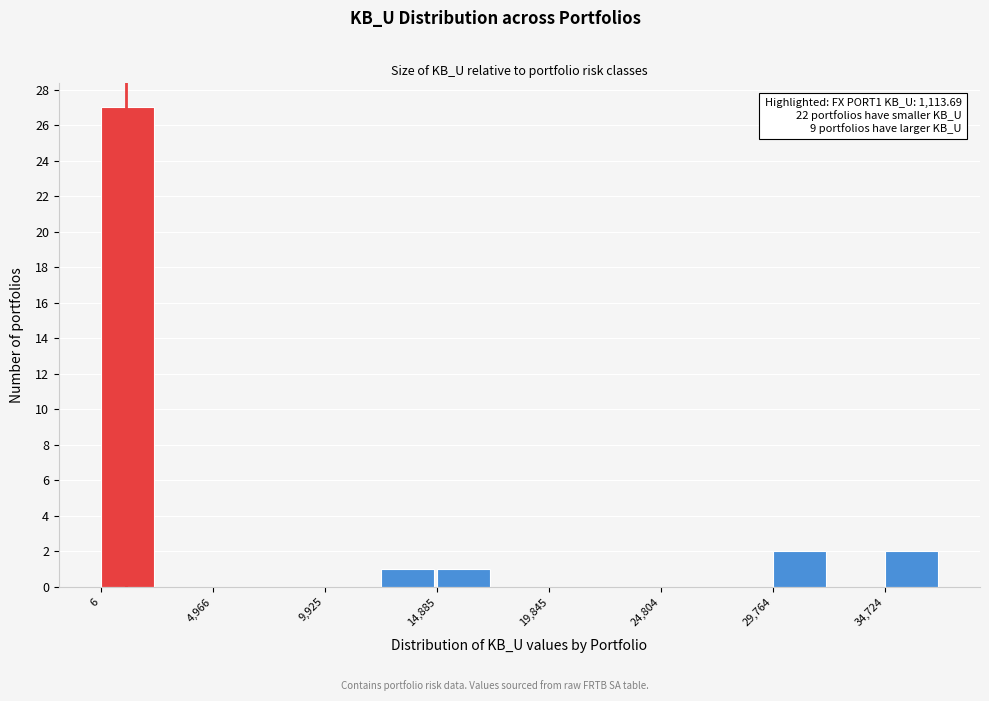

Which range on the x-axis has the tallest bar?

0 to 2500